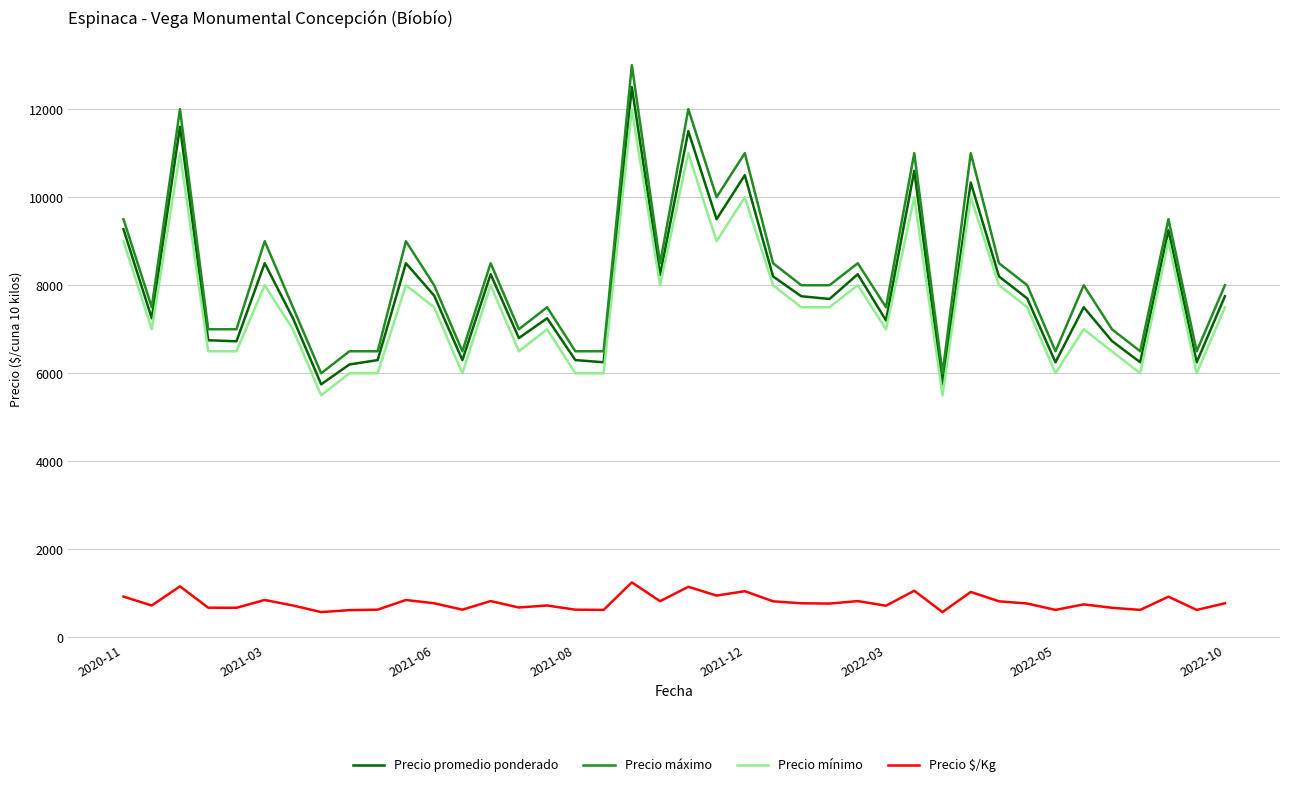

True or false: Precio máximo and Precio $/Kg intersect in this chart.

False